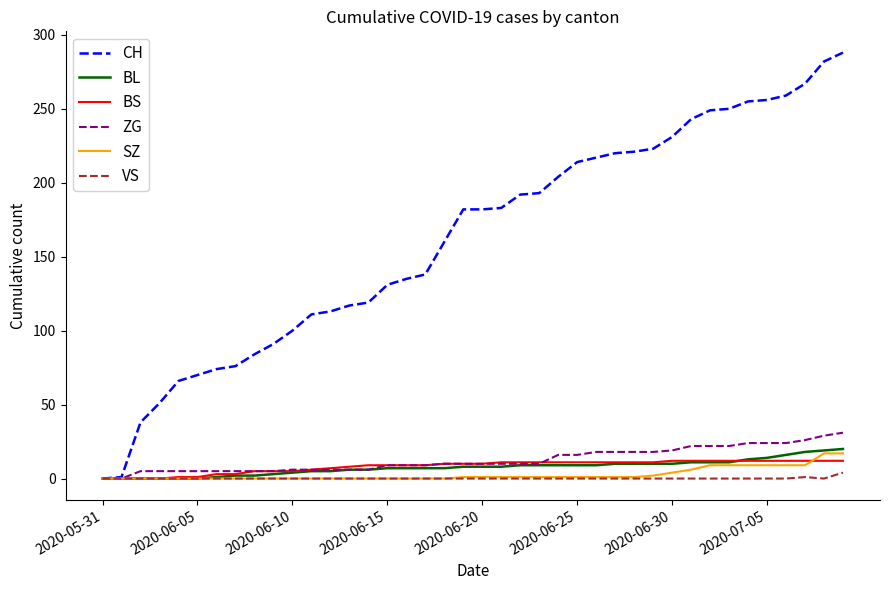

What is the difference between the maximum and minimum values in the CH series?

288